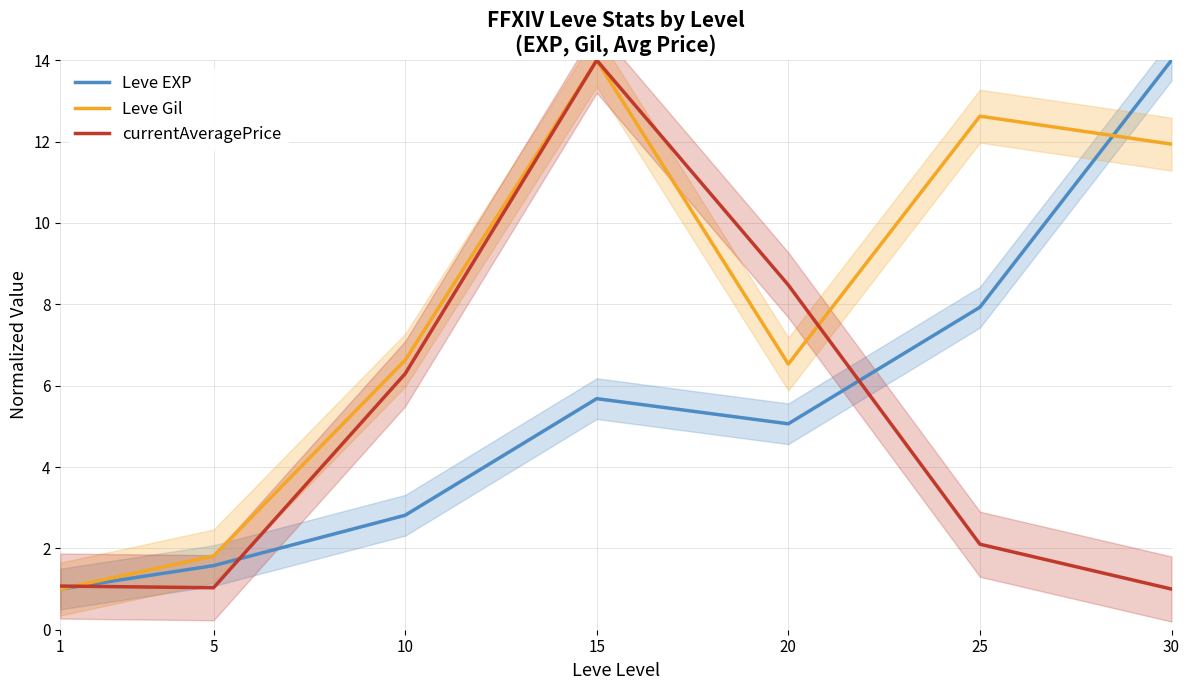

Does the chart have visible grid lines?

Yes